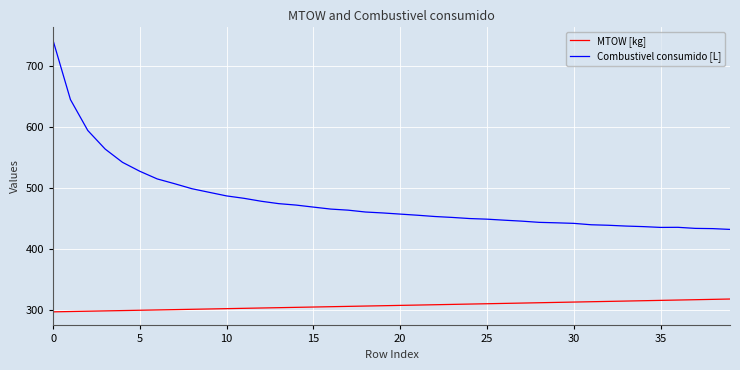

What is the minimum value for Combustivel consumido [L]?

431.8